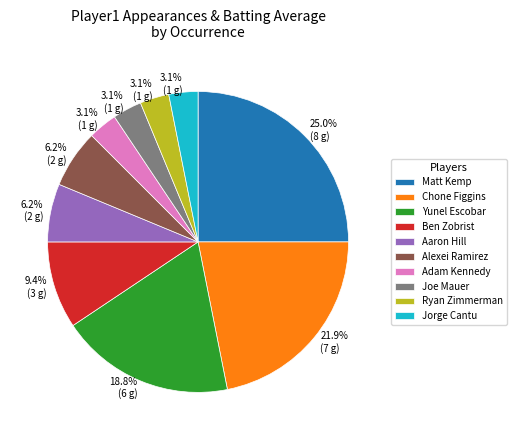

Does any single category account for the majority?

No